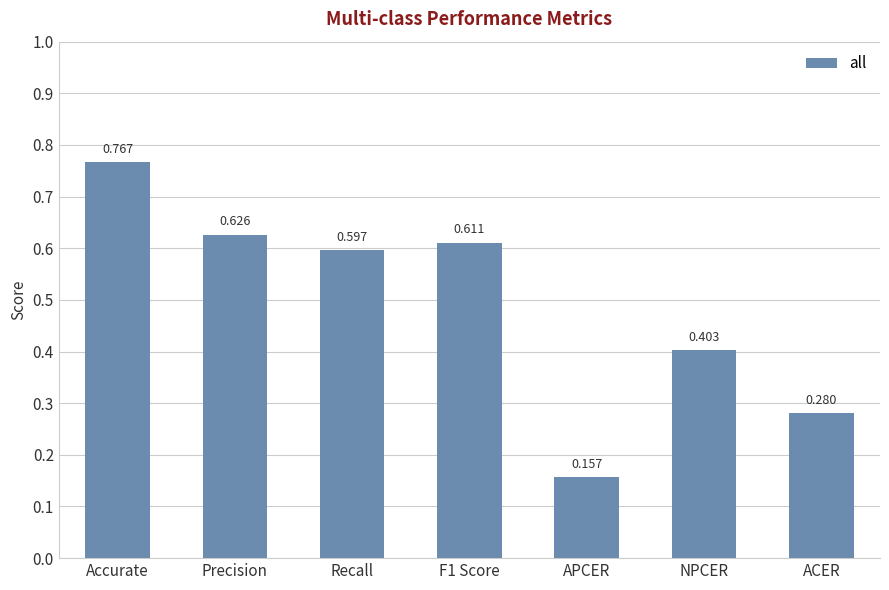

Where is the data nearest to the value 0?

APCER